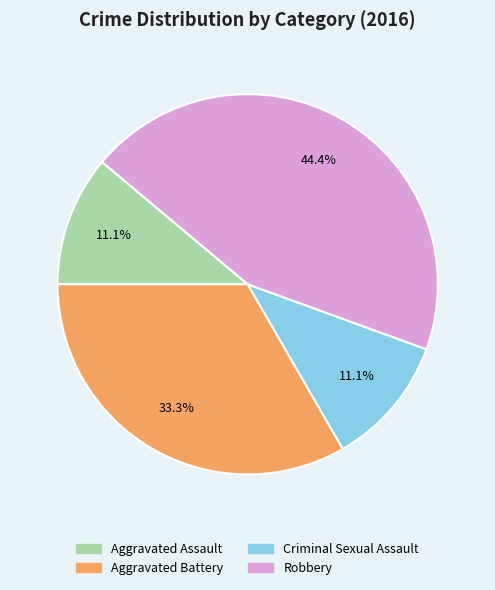

What is the largest slice in the pie chart?

Robbery